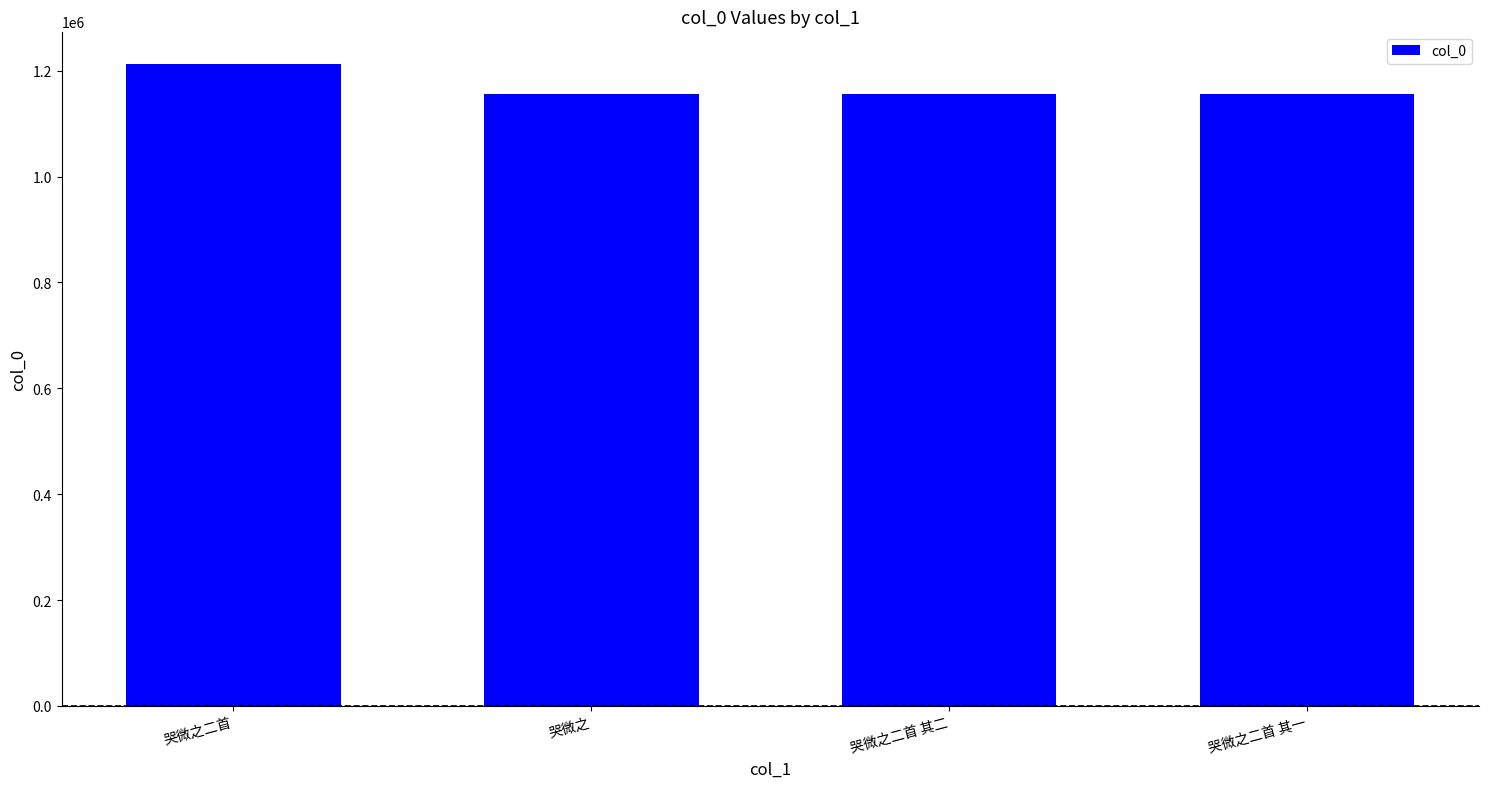

Where does the data first go above 1155512?

哭微之二首